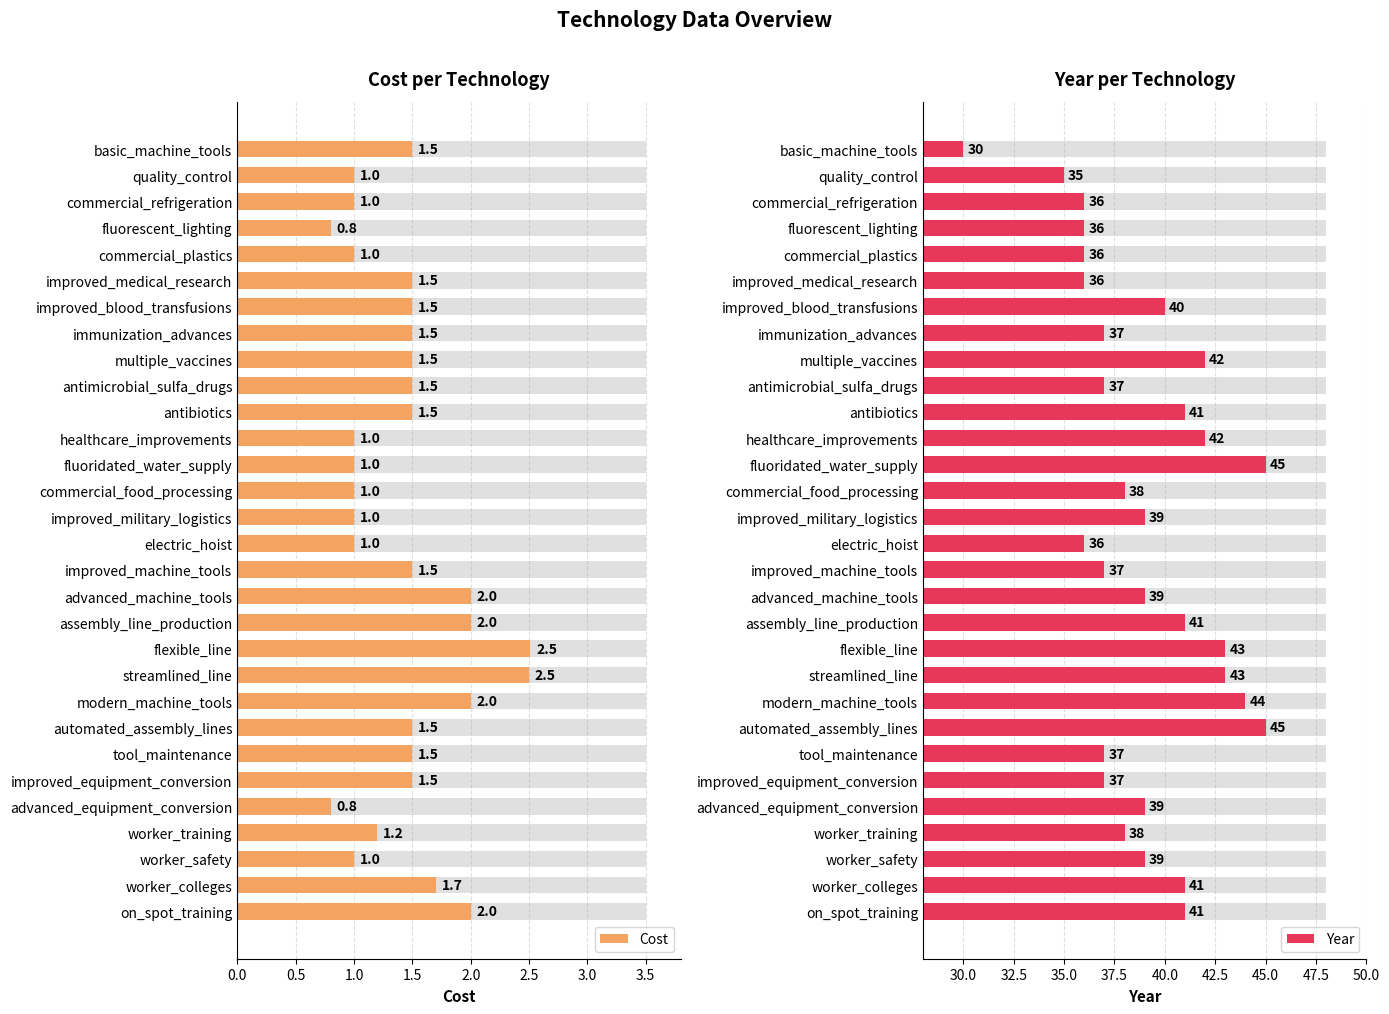

What is the difference between the maximum and second lowest values in the Year series?

10.0